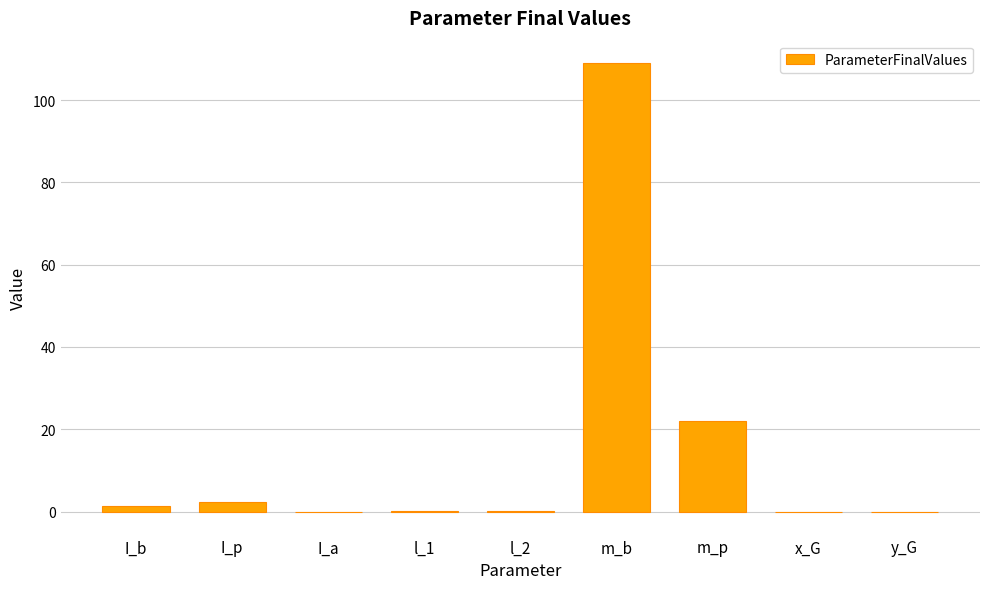

What is the sum of all values?

134.8